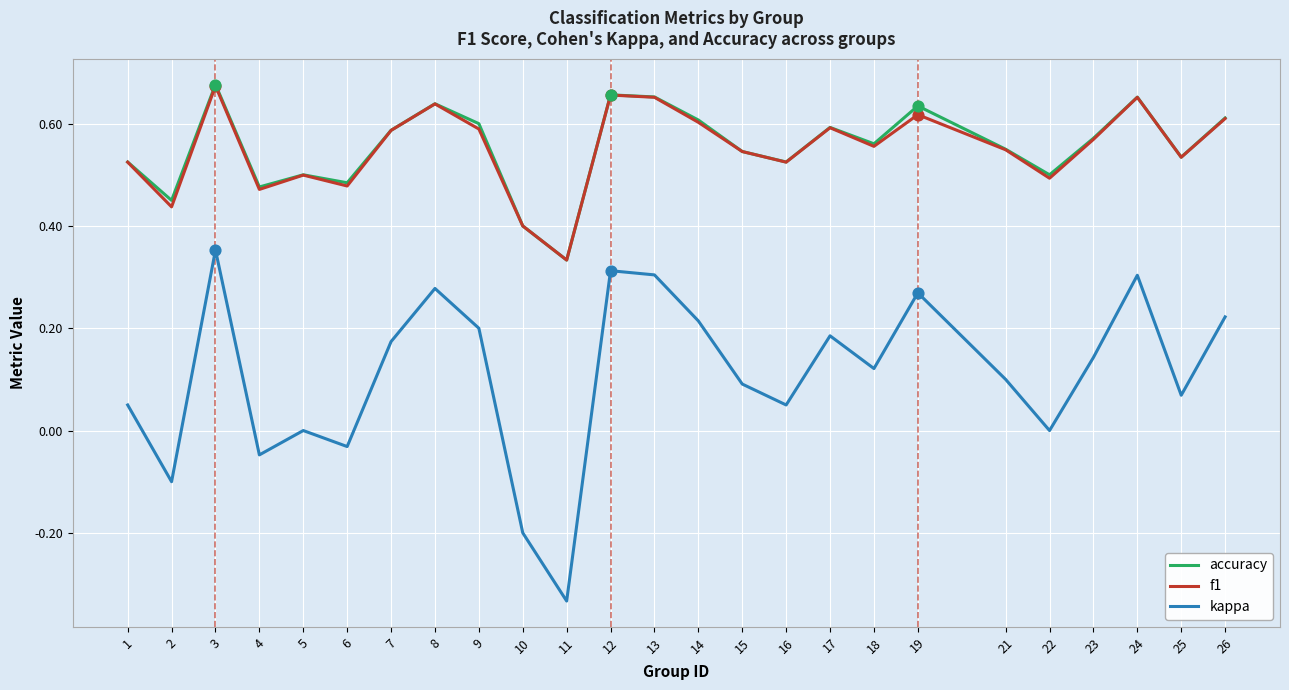

Between 22 and 26, which series saw the biggest shift?

kappa